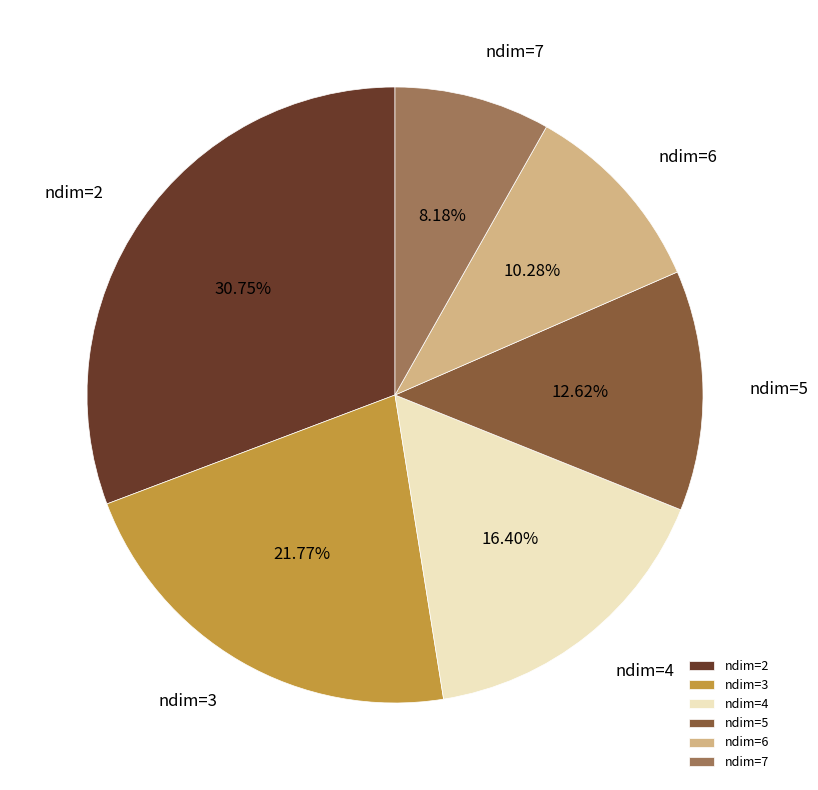

Rank the categories by value from lowest to highest.

ndim=7, ndim=6, ndim=5, ndim=4, ndim=3, ndim=2